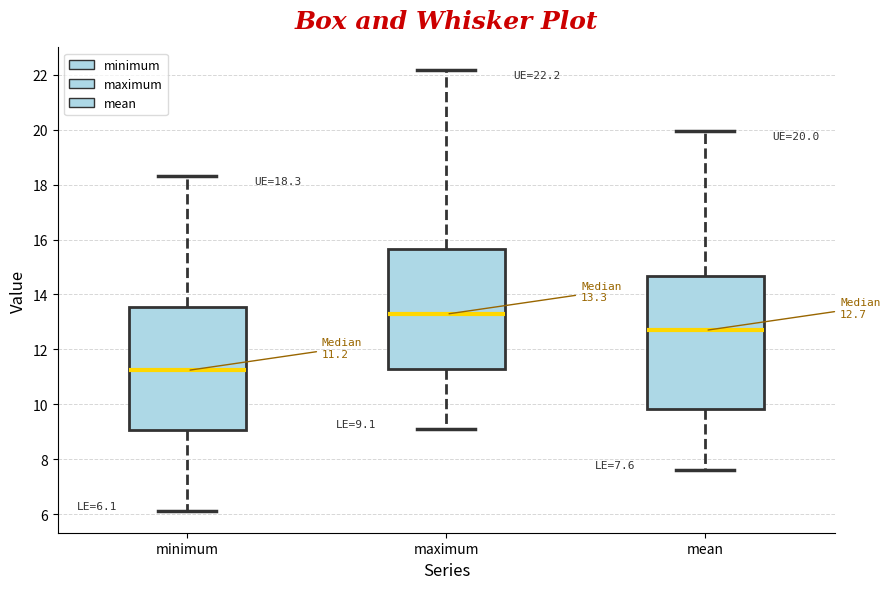

Comparing the boxes themselves (not the whiskers), which one is the tallest?

mean